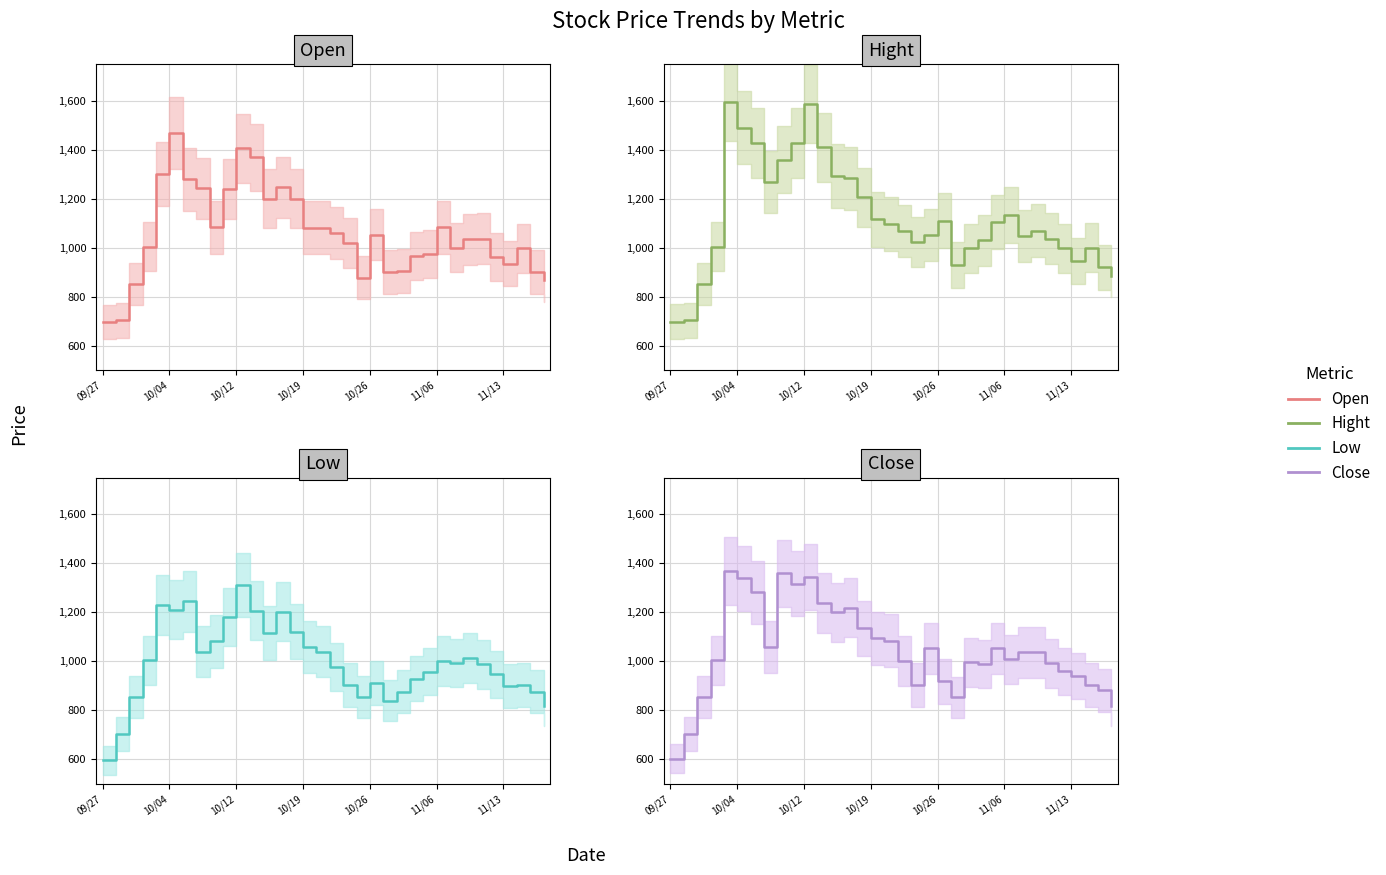

What is the difference between the second highest and second lowest values in the Low series?

541